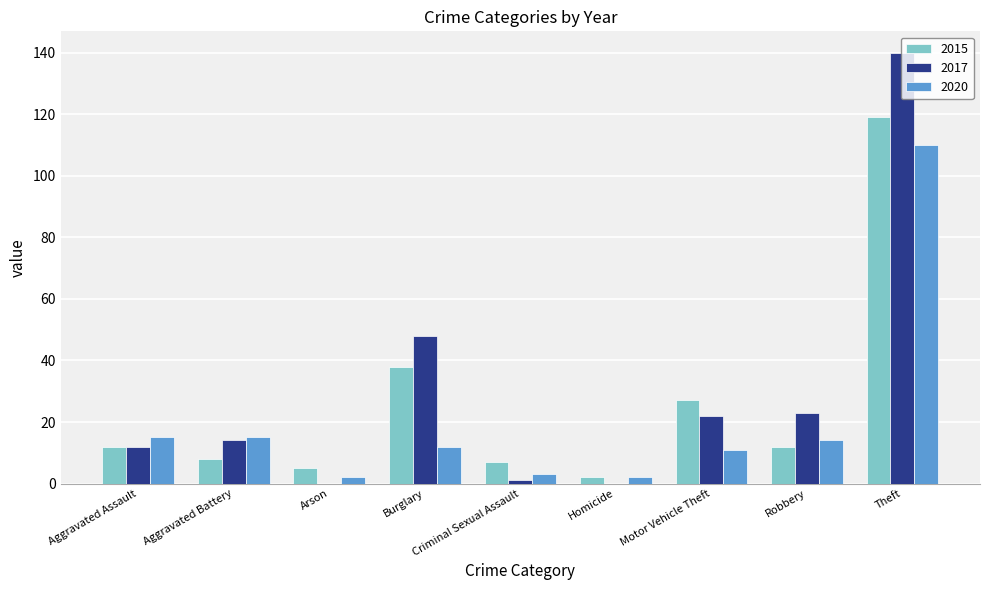

What is the total value across all series at Robbery?

49